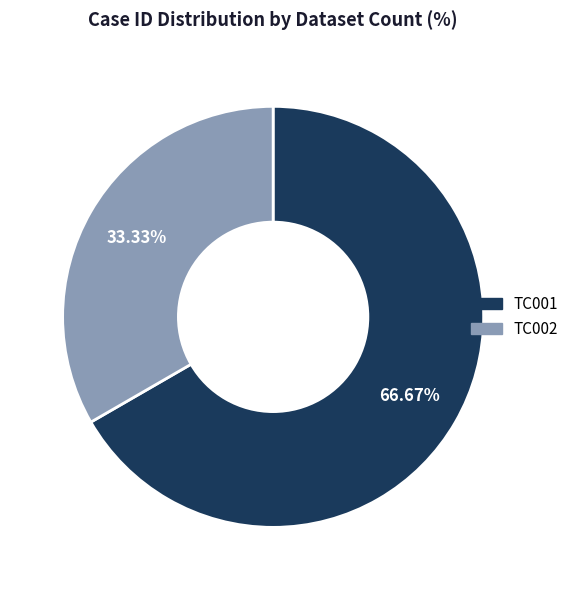

What is the ratio of the value at TC002 to the value at TC001?

0.5